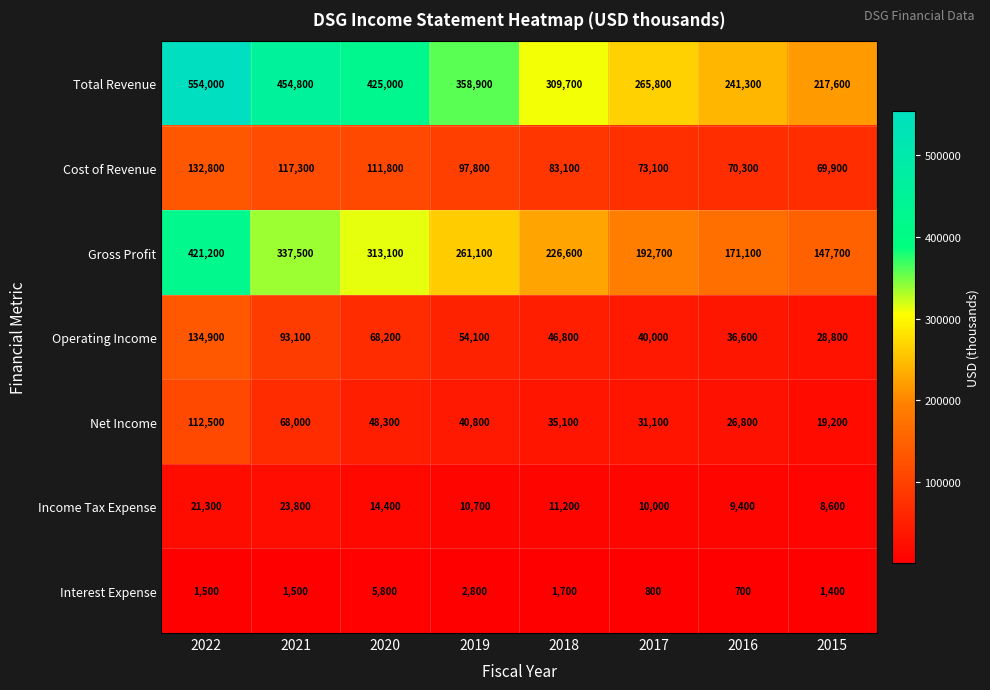

What is the minimum value shown in the chart?

700